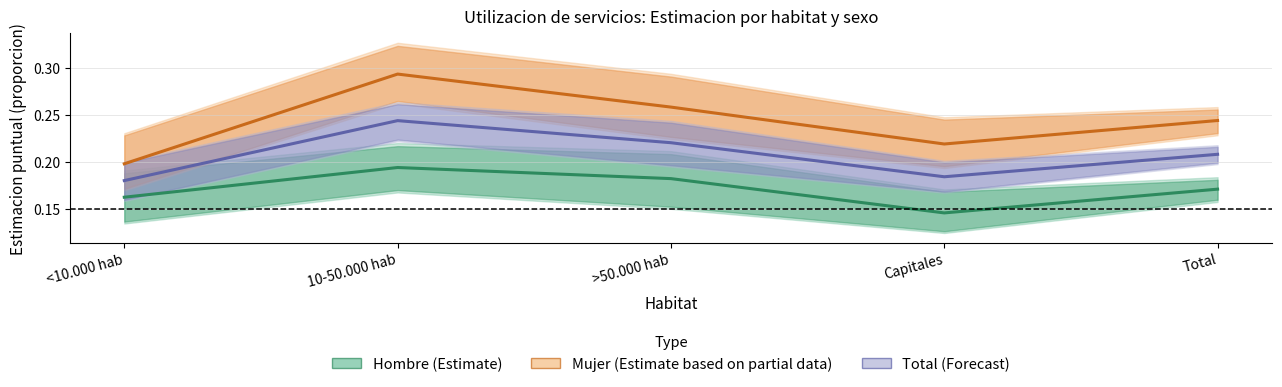

How many categories are shown in the chart?

5